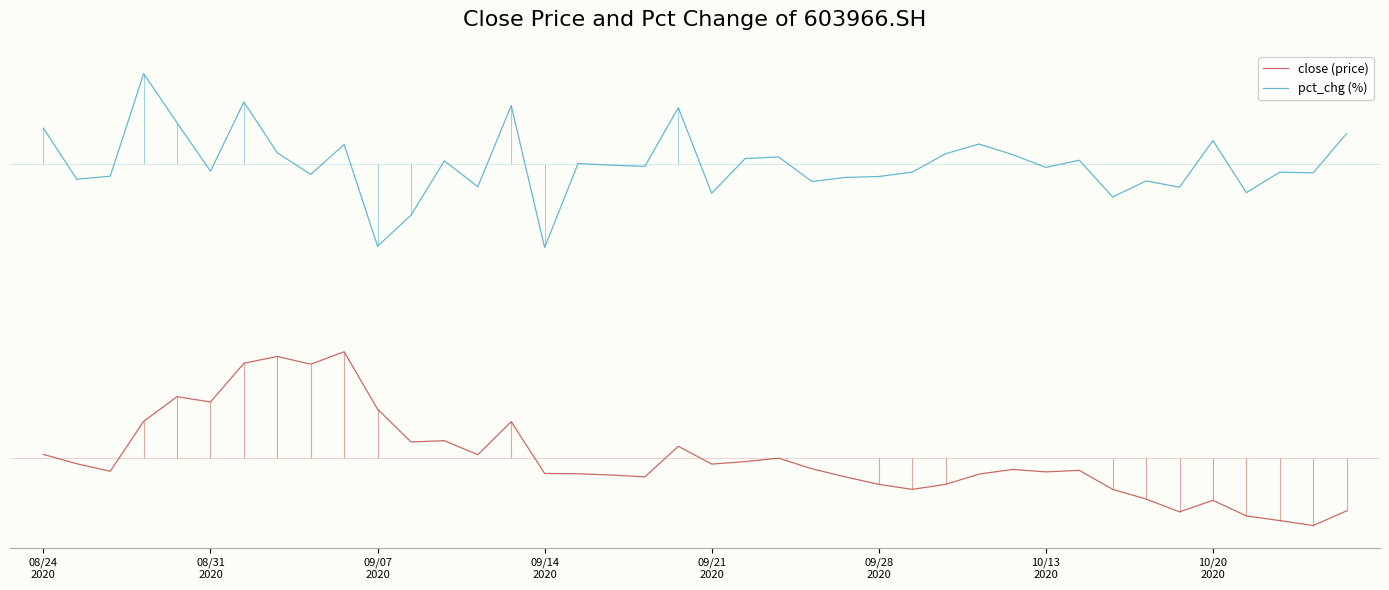

At which category does the chart reach its minimum across all series?

38